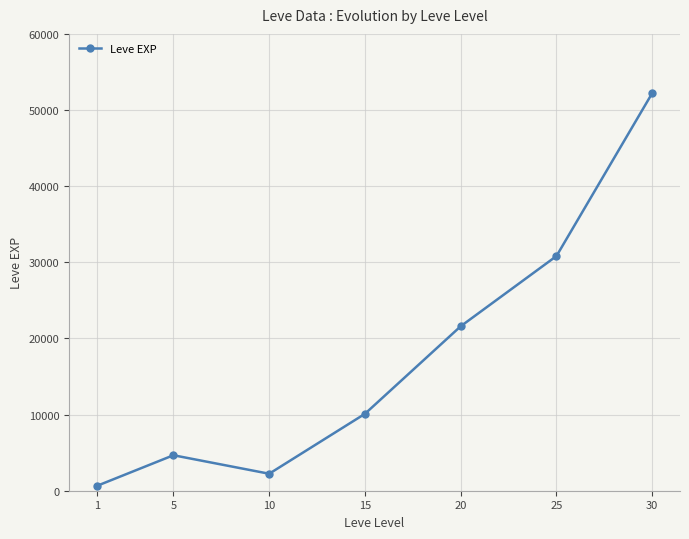

What is the sum of the values at 25 and 5?

35480